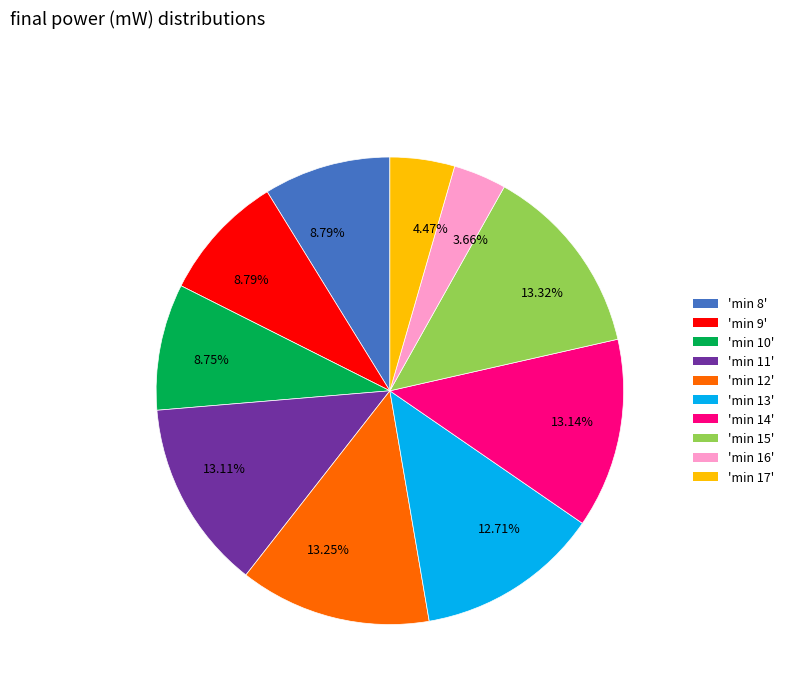

Does any single category account for the majority?

No